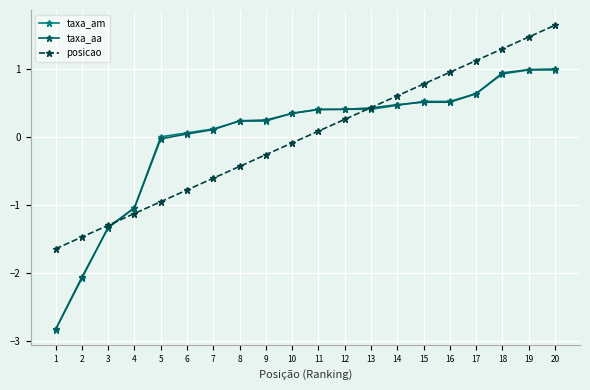

Between 8 and 17, which series saw the biggest shift?

posicao